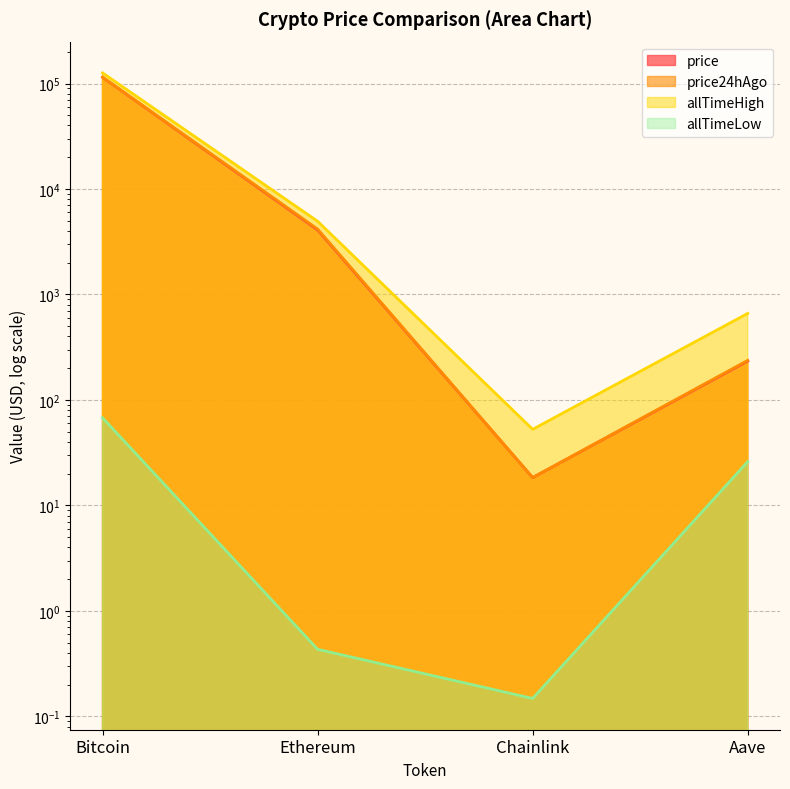

What value does the allTimeHigh series have at Bitcoin?

126080.0